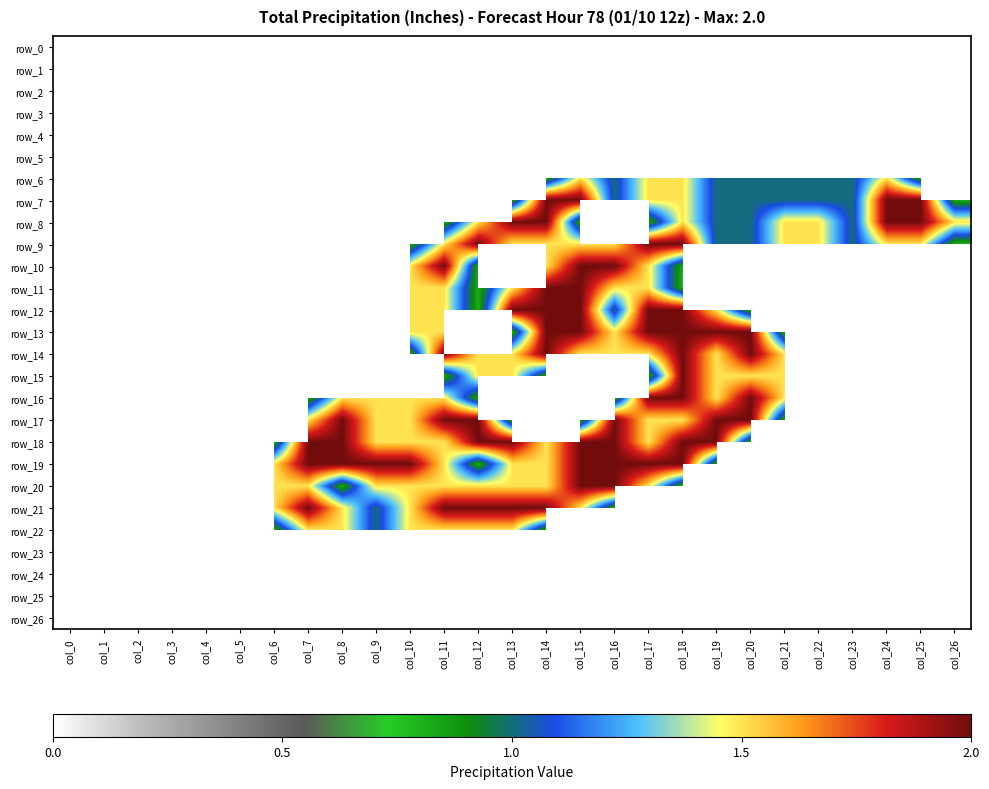

At how many categories does at least one series exceed 1?

20